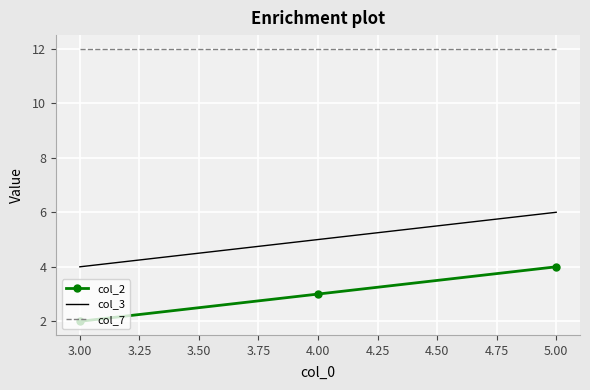

What is the greatest value displayed?

12